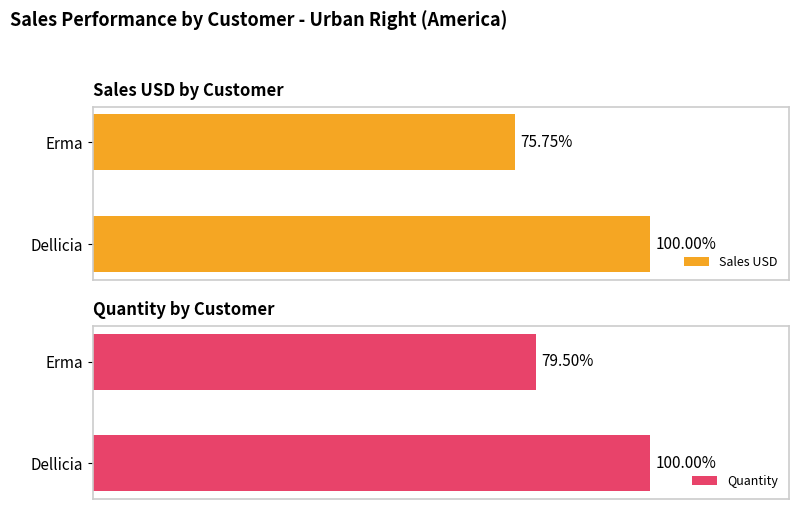

Rank the categories by Sales USD value from lowest to highest.

Erma, Dellicia